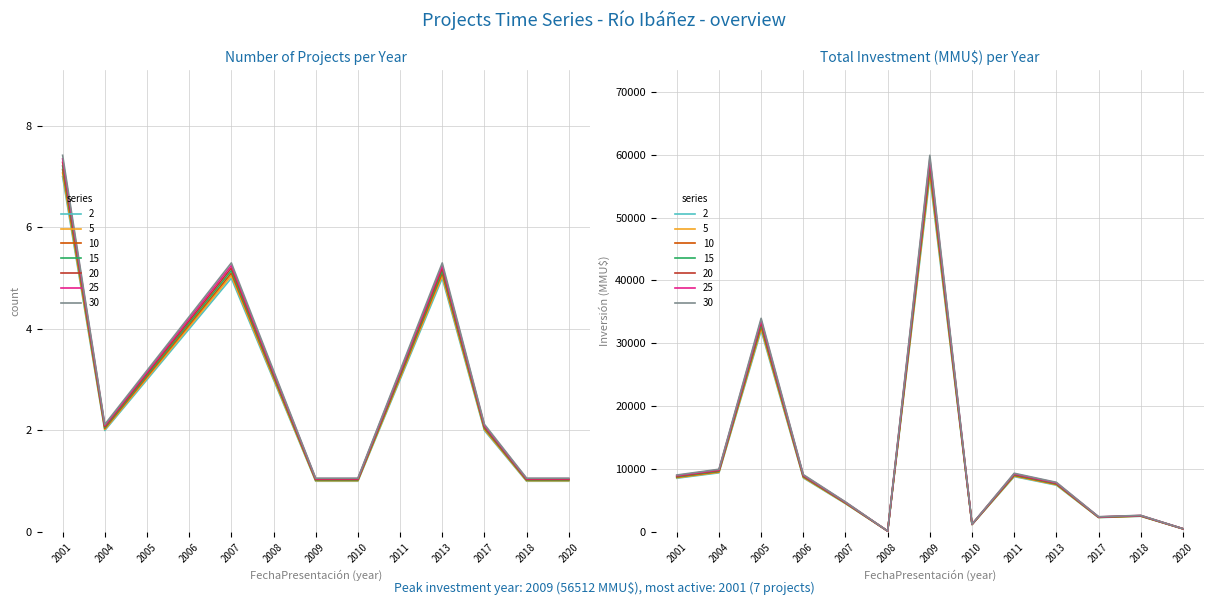

The value at 2001 is 7.4. True or false?

True